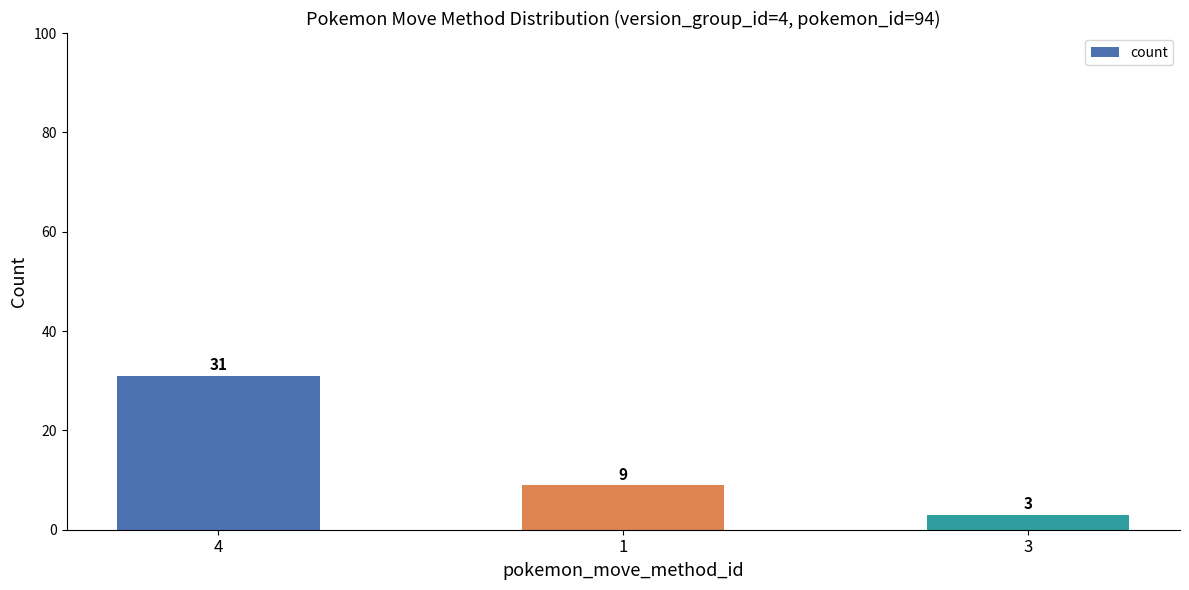

Reading left to right, extract all data points from this chart.

4=31	1=9	3=3